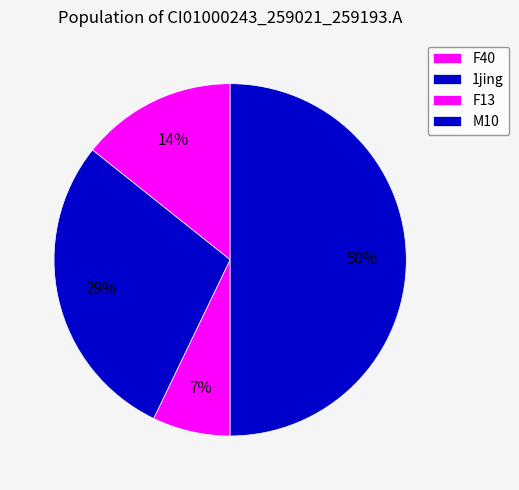

What is the change in value from F13 to M10?

+6